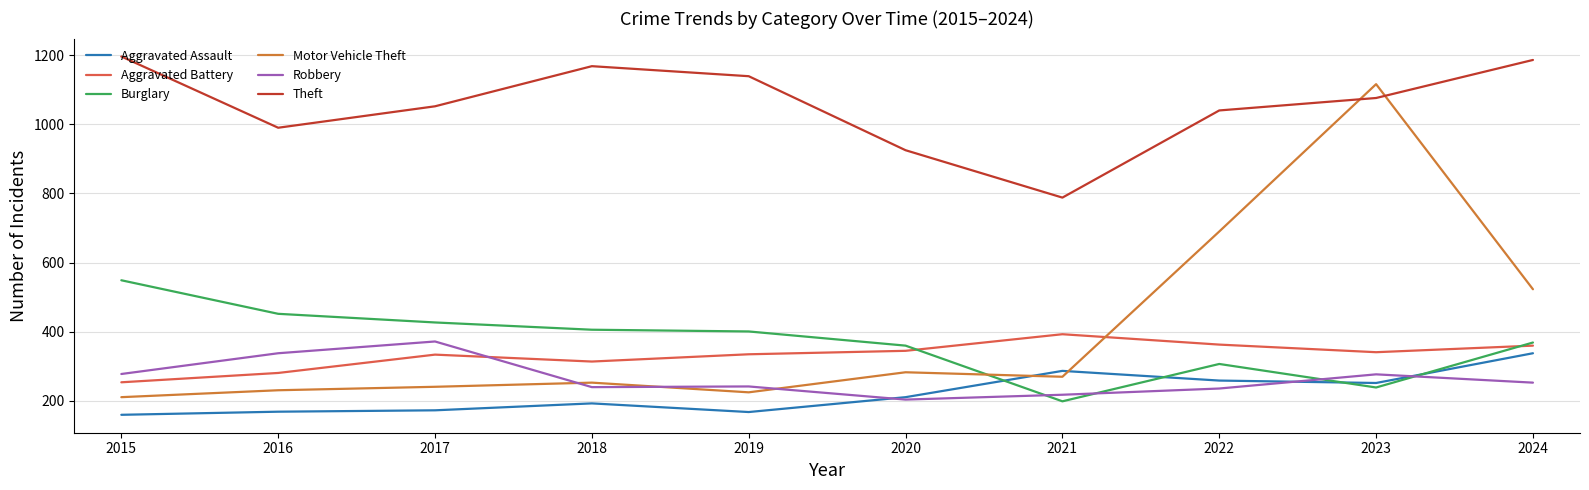

Between 2016 and 2019, which series saw the biggest shift?

Theft